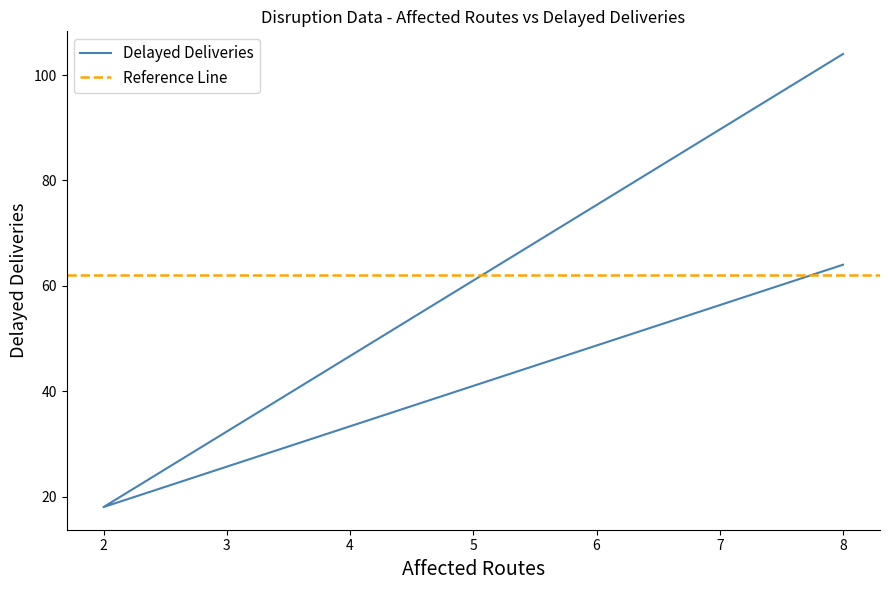

Count the number of values greater than 64.

1